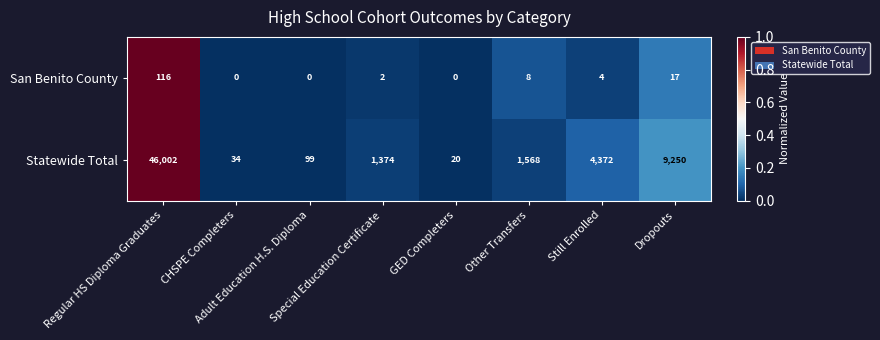

List the series in order of their peak value, lowest first.

San Benito County, Statewide Total